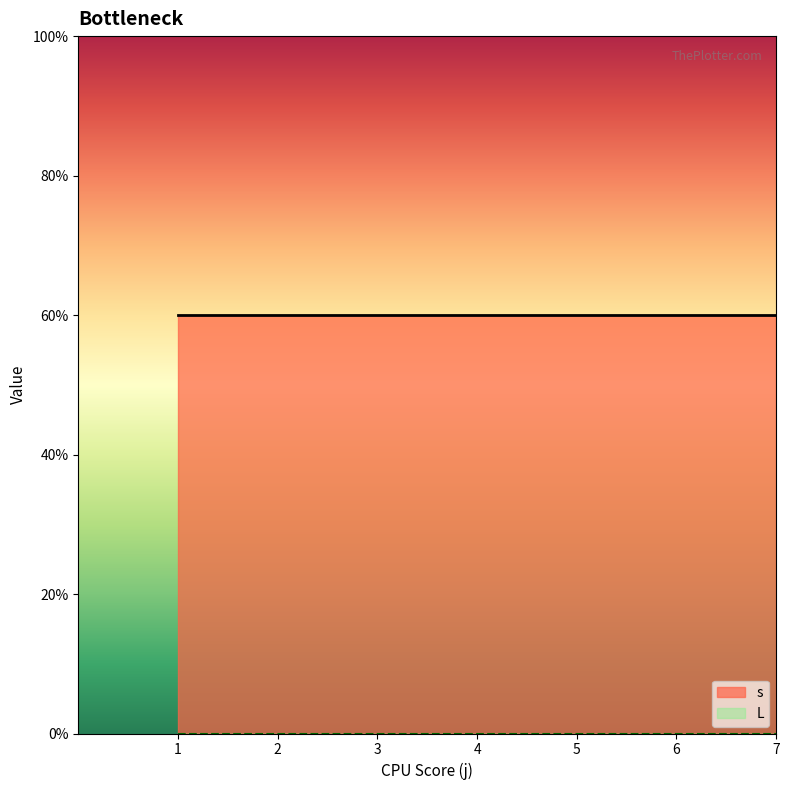

Count the number of data series in this chart.

2